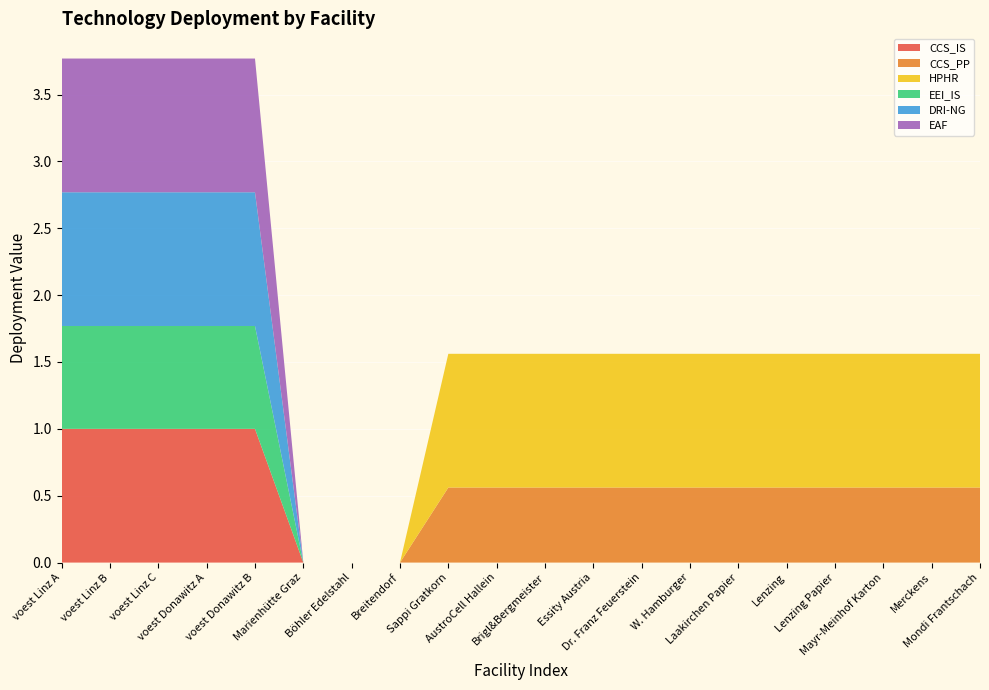

Reading left to right, transcribe all the data shown in this chart.

CCS_IS: 1.0	1.0	1.0	1.0	1.0	0.0	0.0	0.0	0.0	0.0	0.0	0.0	0.0	0.0	0.0	0.0	0.0	0.0	0.0	0.0
CCS_PP: 0.0	0.0	0.0	0.0	0.0	0.0	0.0	0.0	0.6	0.6	0.6	0.6	0.6	0.6	0.6	0.6	0.6	0.6	0.6	0.6
HPHR: 0.0	0.0	0.0	0.0	0.0	0.0	0.0	0.0	1.0	1.0	1.0	1.0	1.0	1.0	1.0	1.0	1.0	1.0	1.0	1.0
EEI_IS: 0.8	0.8	0.8	0.8	0.8	0.0	0.0	0.0	0.0	0.0	0.0	0.0	0.0	0.0	0.0	0.0	0.0	0.0	0.0	0.0
DRI-NG: 1.0	1.0	1.0	1.0	1.0	0.0	0.0	0.0	0.0	0.0	0.0	0.0	0.0	0.0	0.0	0.0	0.0	0.0	0.0	0.0
EAF: 1.0	1.0	1.0	1.0	1.0	0.0	0.0	0.0	0.0	0.0	0.0	0.0	0.0	0.0	0.0	0.0	0.0	0.0	0.0	0.0